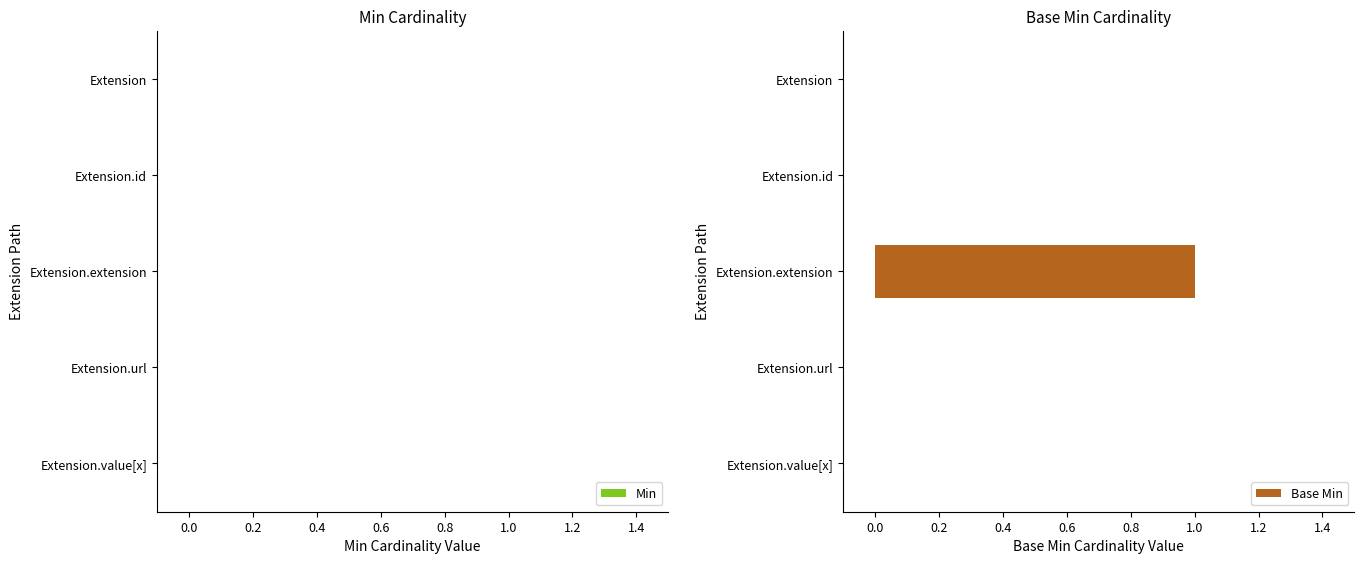

What is the change in value from Extension to Extension.extension?

+1